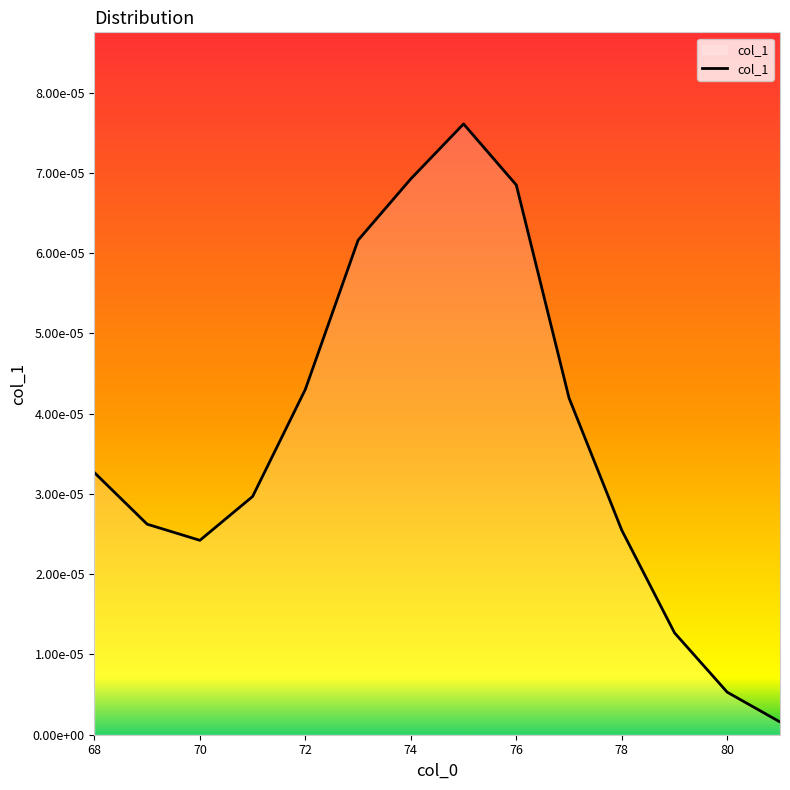

List the labels in order of value, smallest first.

81, 80, 79, 70, 78, 69, 71, 68, 77, 72, 73, 76, 74, 75